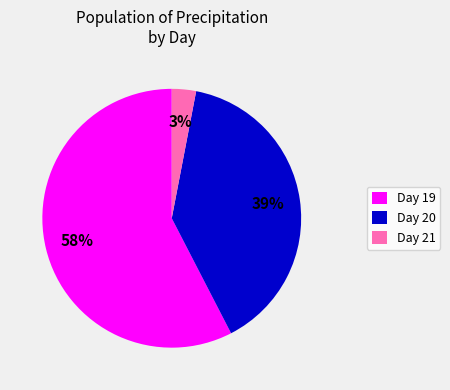

To the nearest percent, what is the average slice percentage?

33%